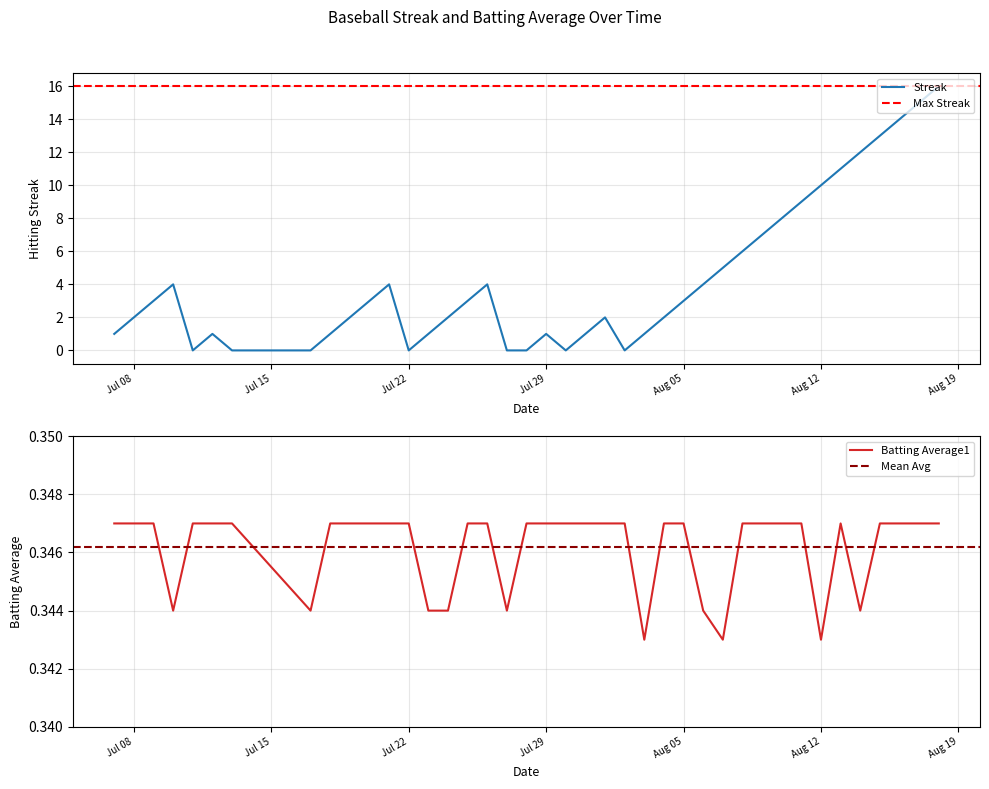

How many values in the Streak series exceed 3?

16